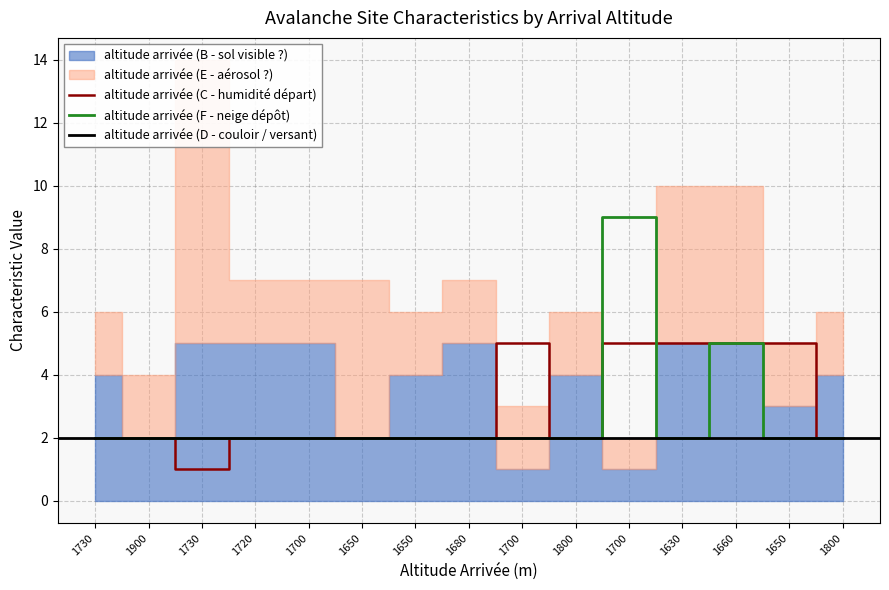

Which label corresponds to the smallest value in the chart?

1700